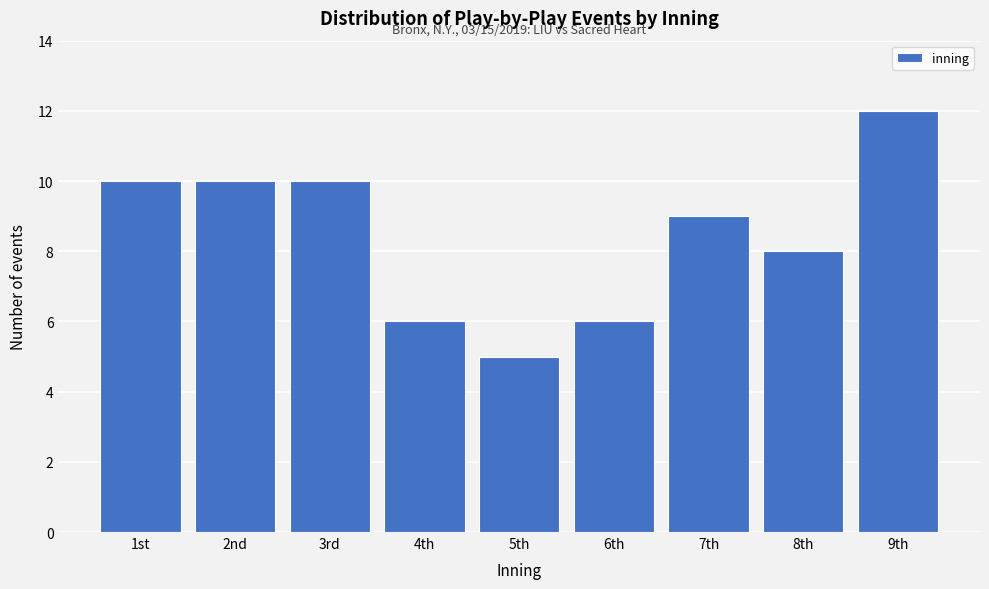

Reading left to right, what are all the values shown in this chart?

1st=10	2nd=10	3rd=10	4th=6	5th=5	6th=6	7th=9	8th=8	9th=12